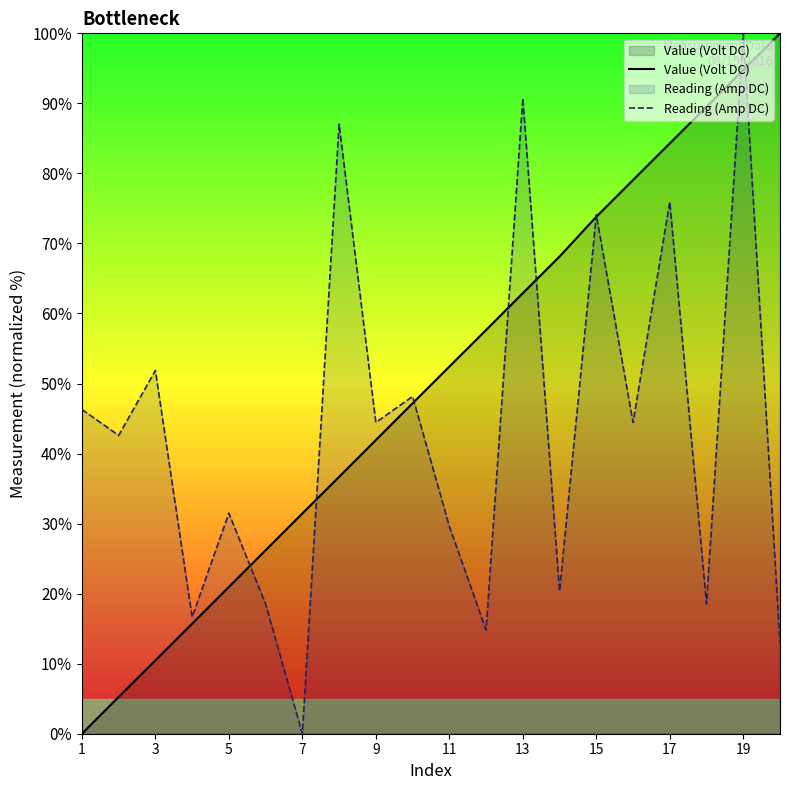

Rank the series by their average value, from highest to lowest.

Value (Volt DC), Reading (Amp DC)